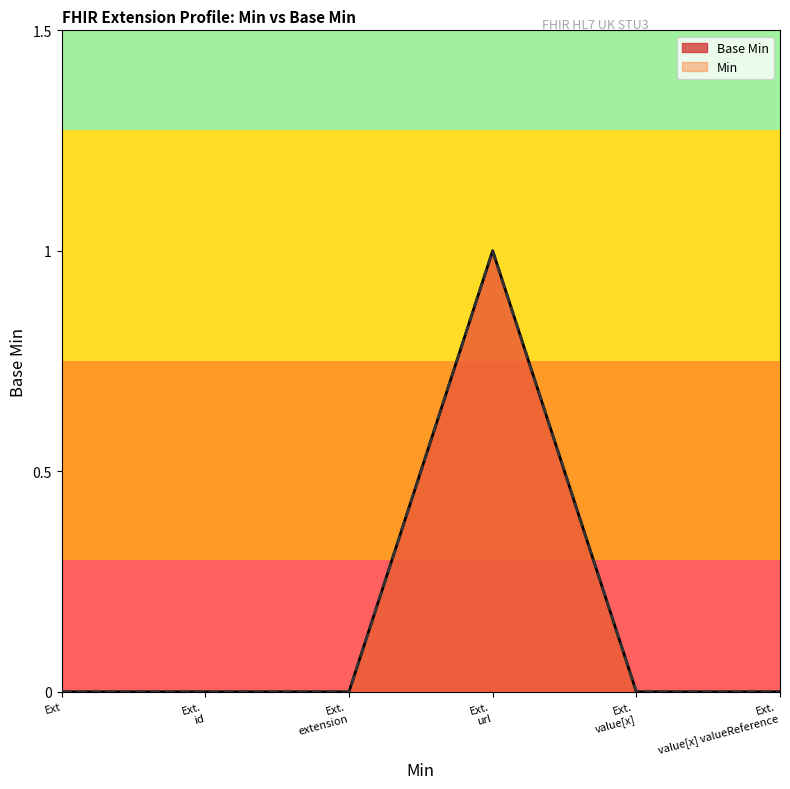

The value at Ext is 1. True or false?

False